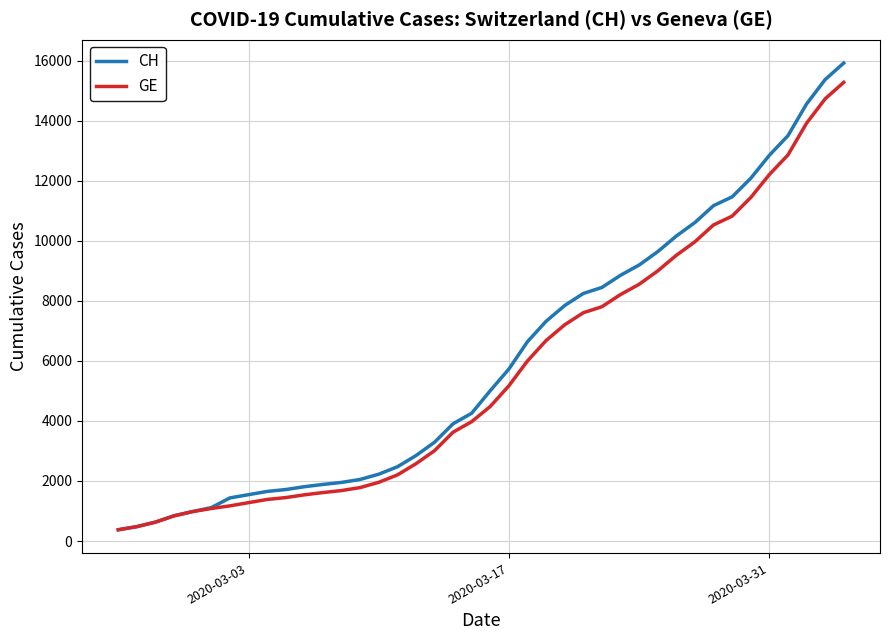

Does the chart have visible grid lines?

Yes